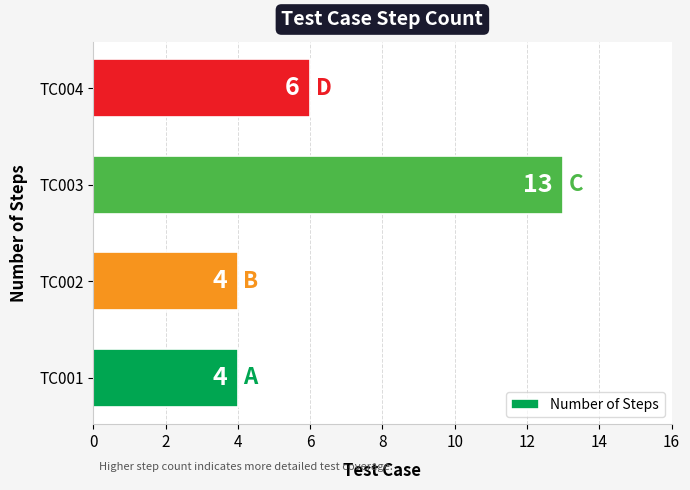

What is the difference between the maximum and minimum values?

9